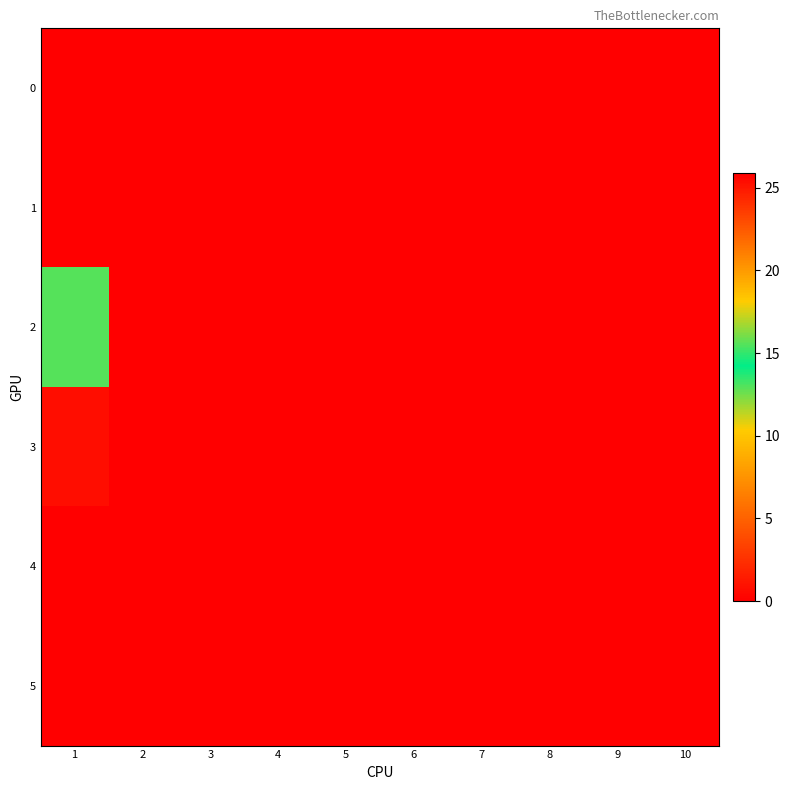

Rank the series by their maximum value, from lowest to highest.

0, 1, 2, 3, 4, 5